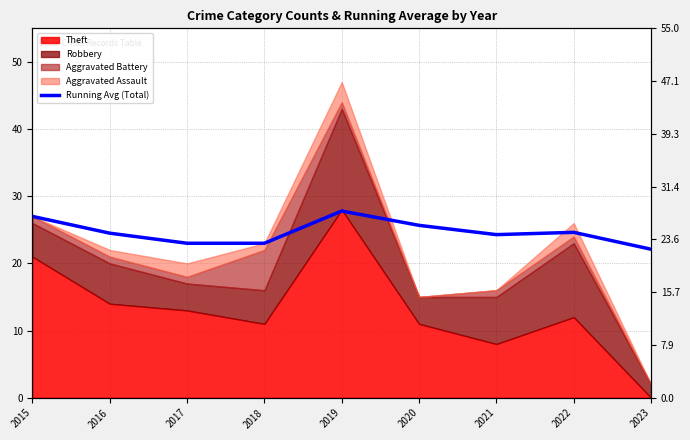

What value does the data have at 2016?

24.5